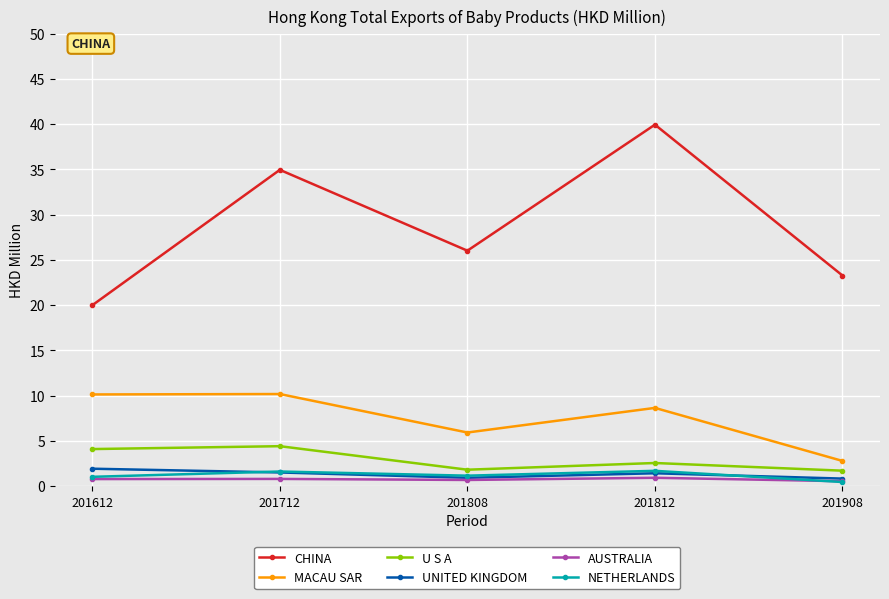

Count the number of categories in the chart.

5